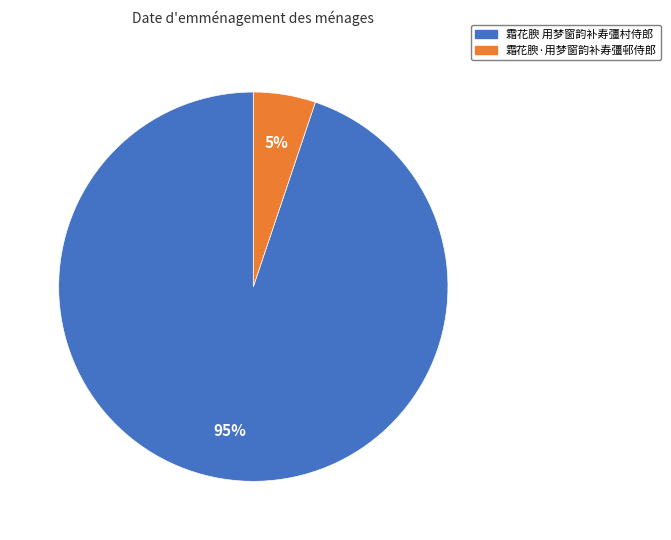

To the nearest percent, what portion does 霜花腴·用梦窗韵补寿彊邨侍郎 represent?

5%